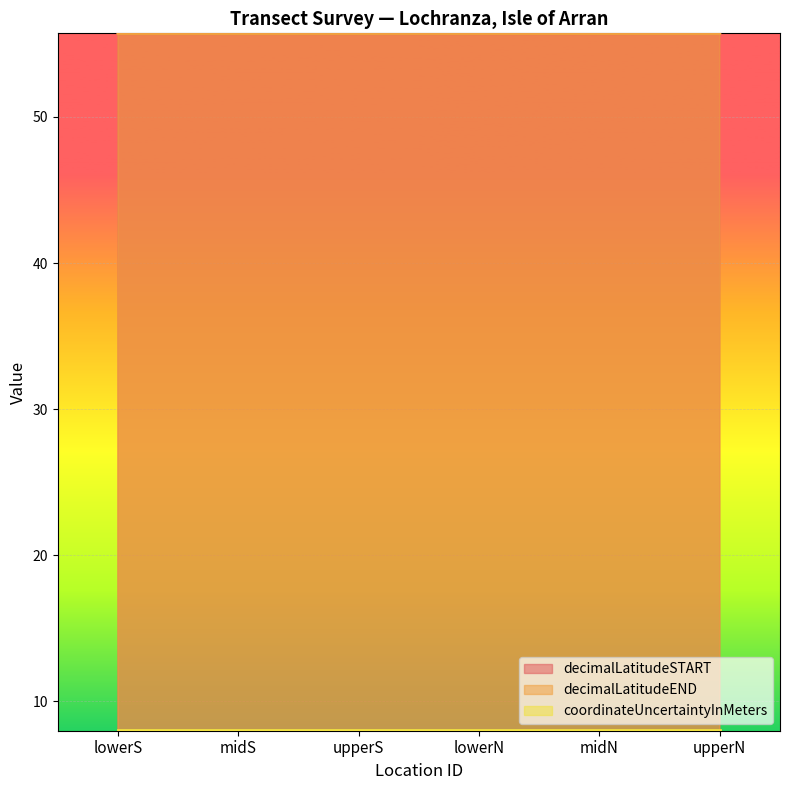

At which category does decimalLatitudeSTART reach its first local valley?

upperS